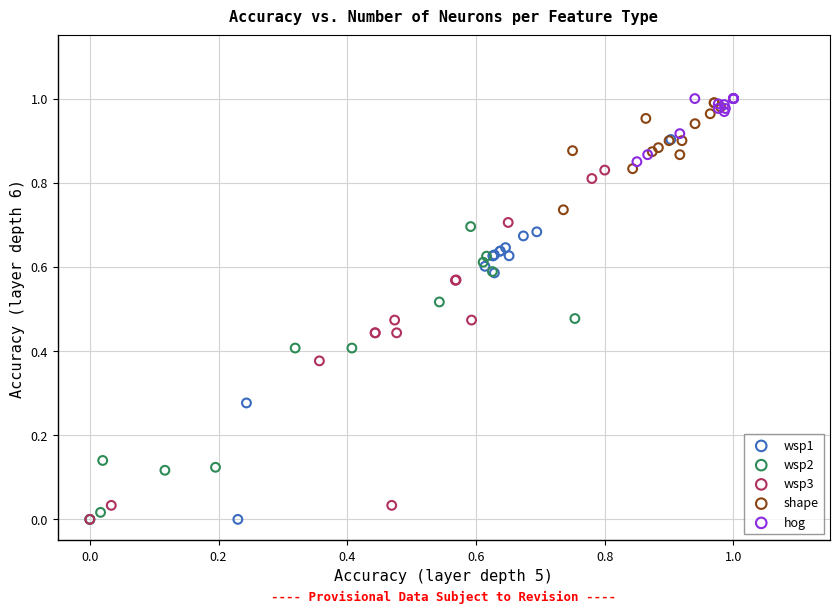

Which series has the widest spread of Y values?

wsp1